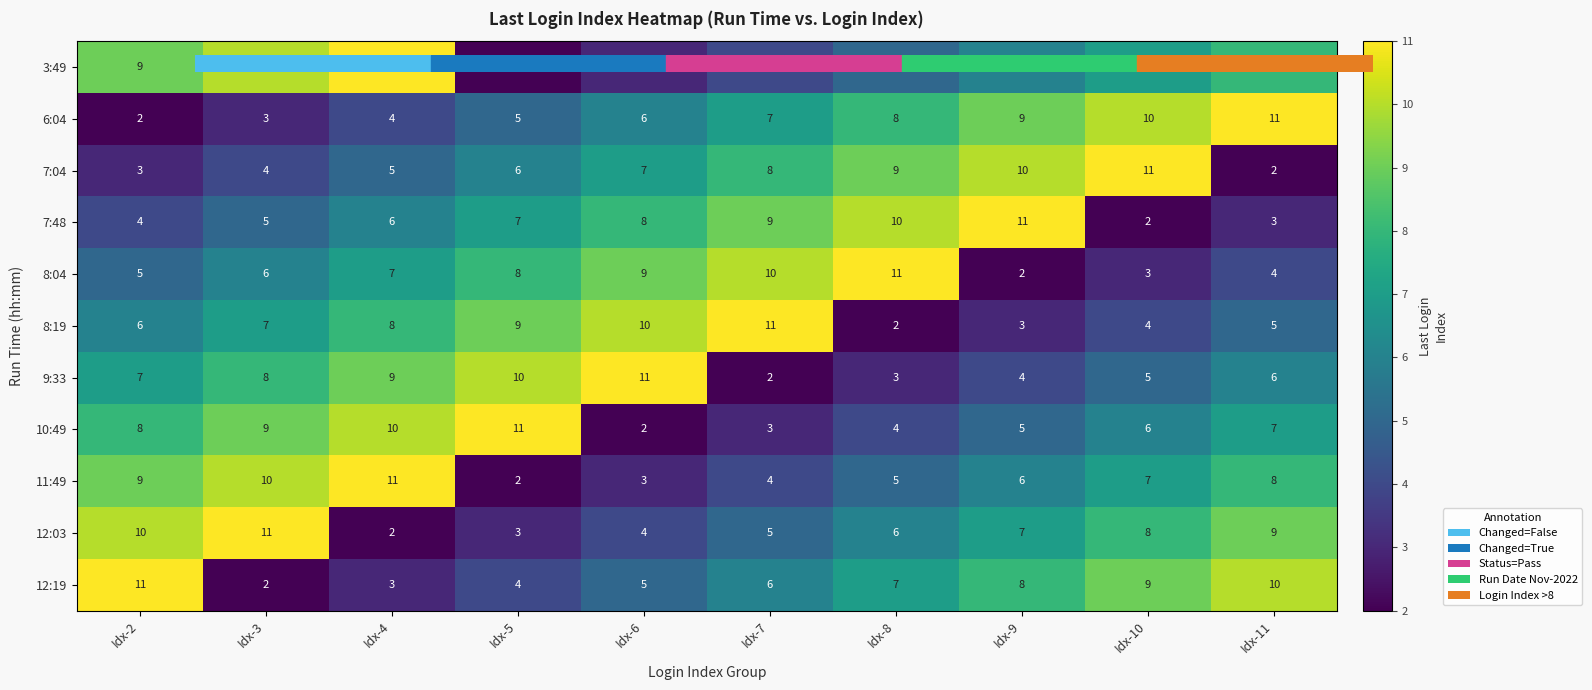

How many 11:49 values are between 4 and 9?

6